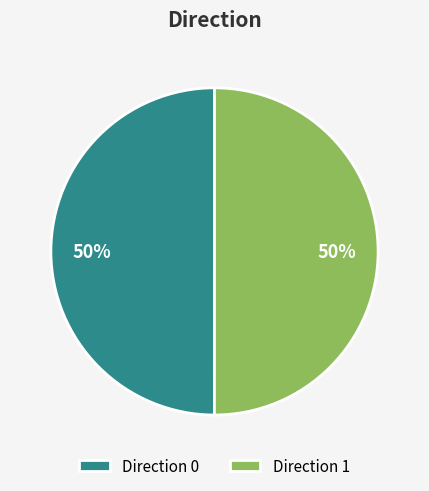

To the nearest percent, what is the average slice percentage?

50%